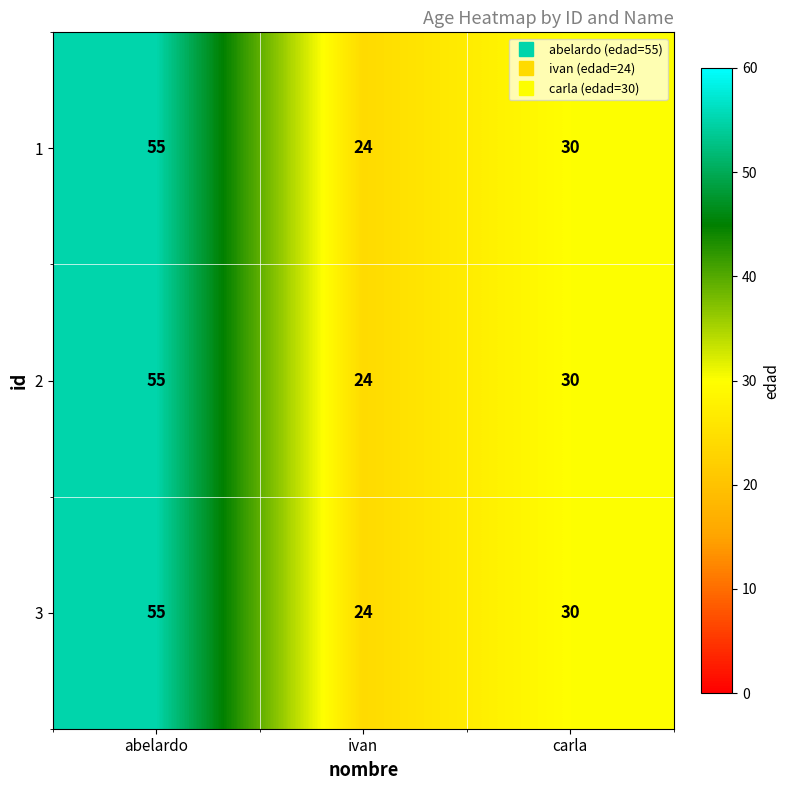

Is the value of 2 at ivan greater than the value of 1 at carla?

No